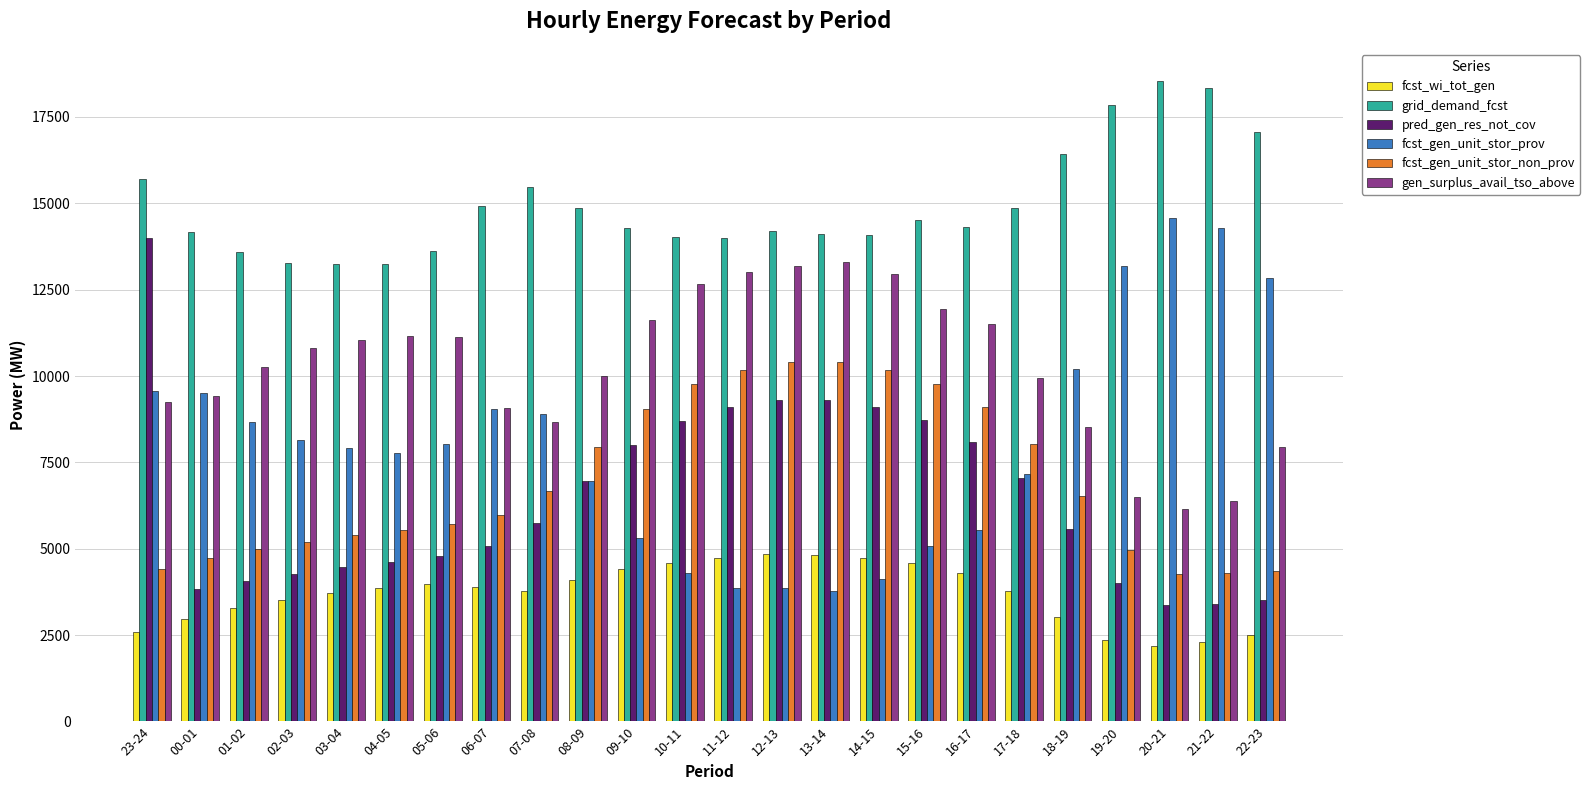

What are all the series names shown in the legend?

fcst_wi_tot_gen, grid_demand_fcst, pred_gen_res_not_cov, fcst_gen_unit_stor_prov, fcst_gen_unit_stor_non_prov, gen_surplus_avail_tso_above